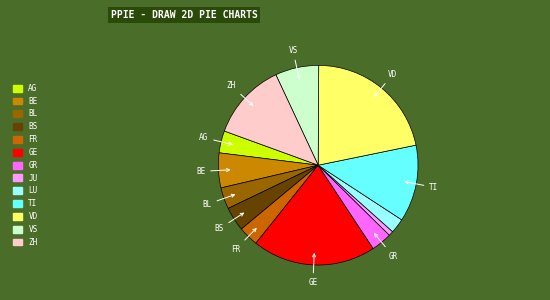

What percentage is the ZH slice, to the nearest percent?

12%